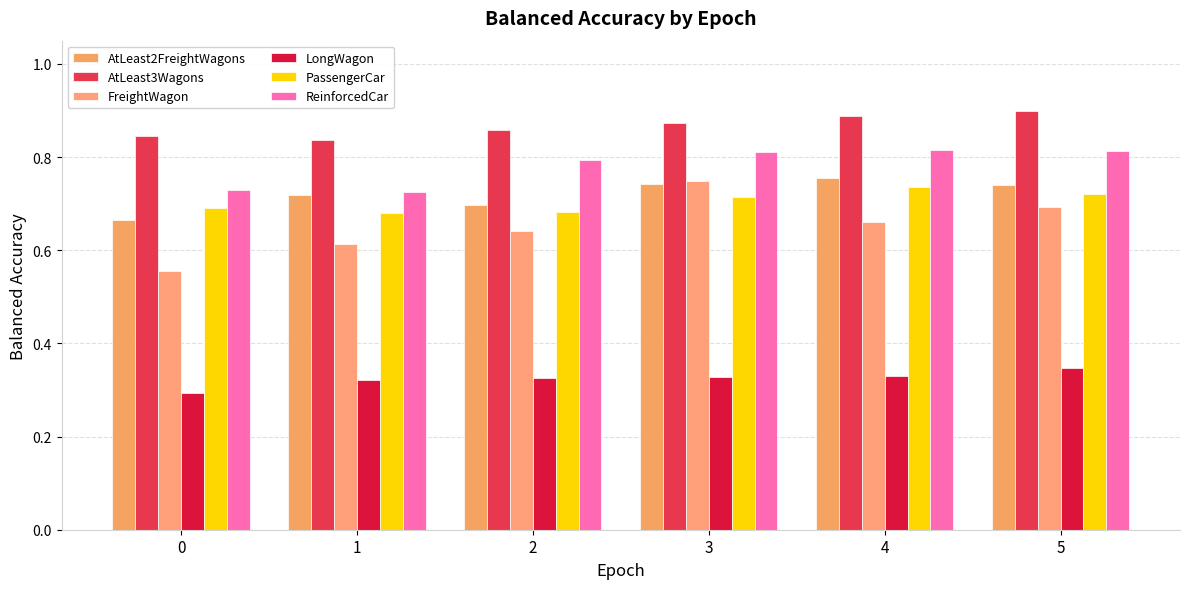

What is the sum of all PassengerCar values?

4.2